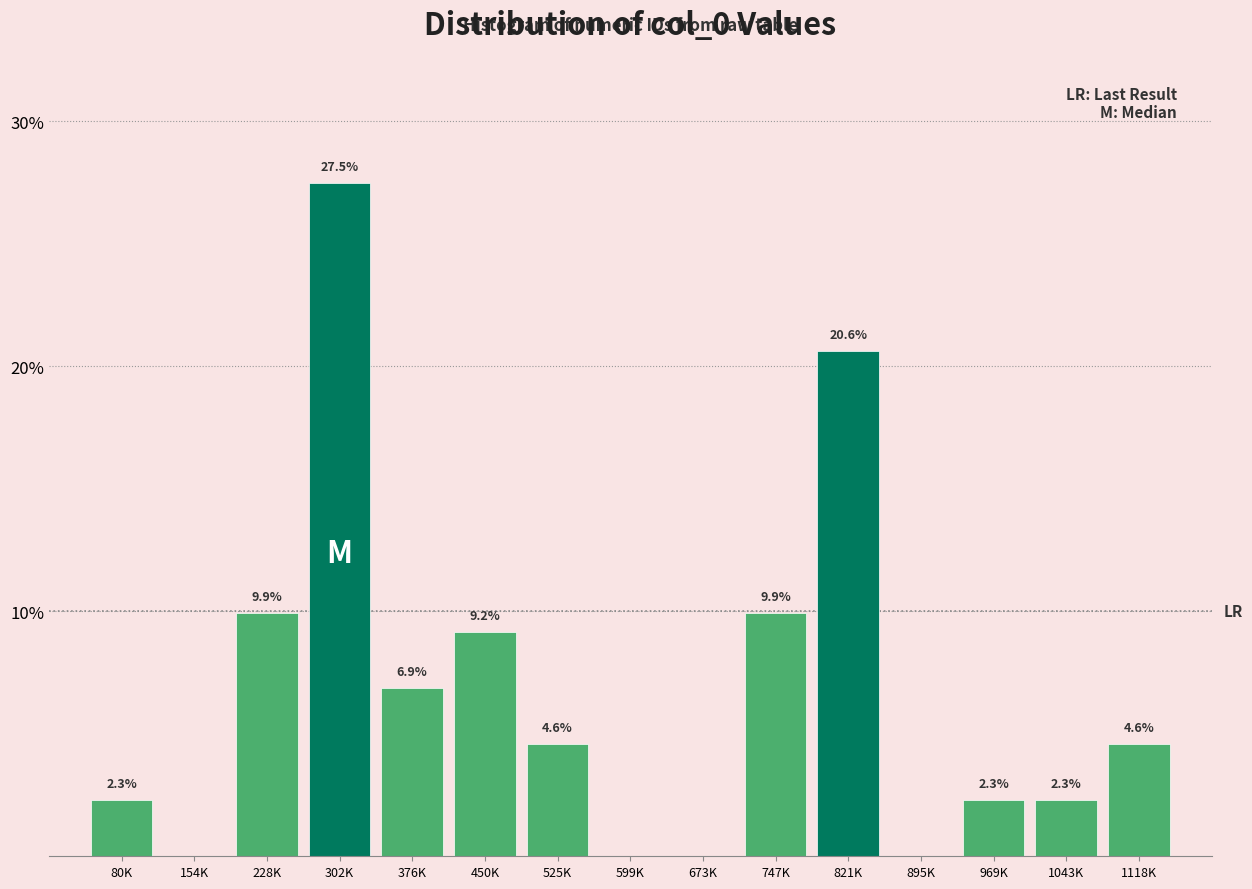

Reading right to left, transcribe all the data shown in this chart.

1118K=4.6	1043K=2.3	969K=2.3	895K=0.0	821K=20.6	747K=9.9	673K=0.0	599K=0.0	525K=4.6	450K=9.2	376K=6.9	302K=27.5	228K=9.9	154K=0.0	80K=2.3